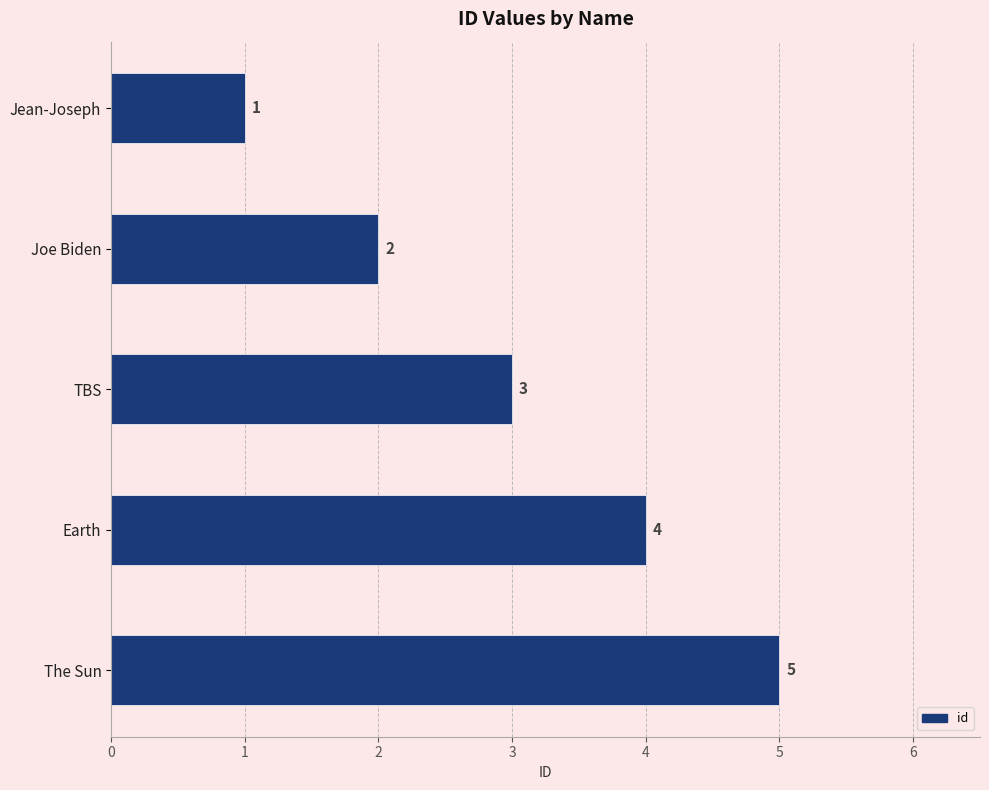

Where is the data nearest to the value 3?

TBS